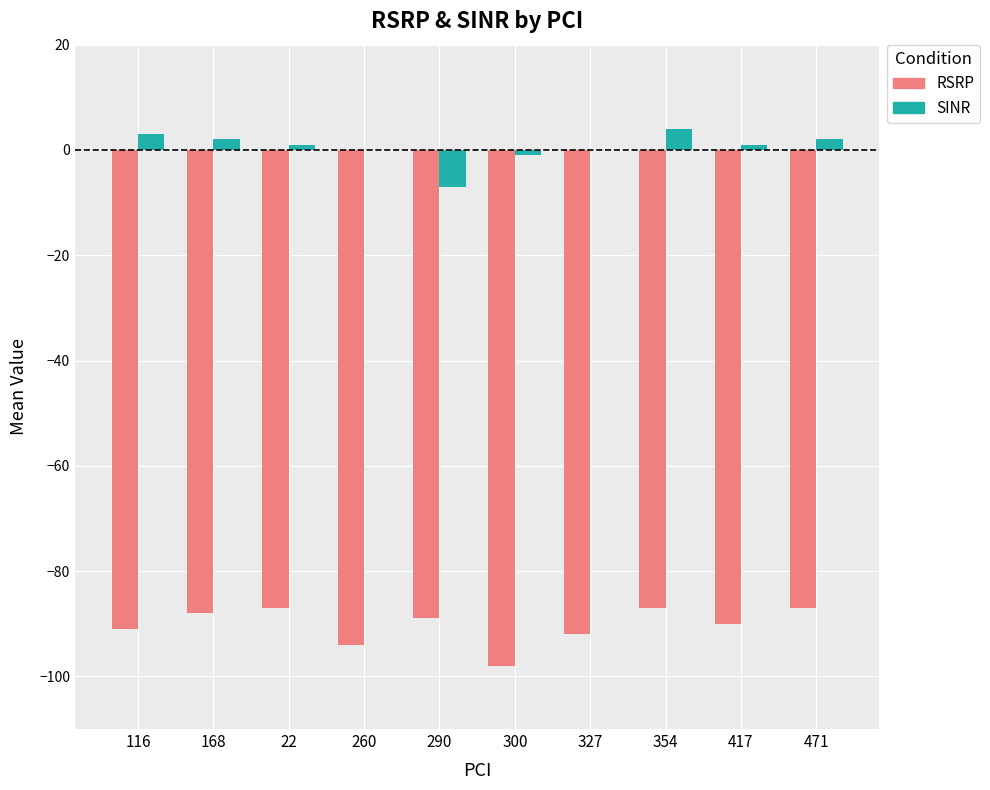

What is the highest value of the RSRP series?

-87